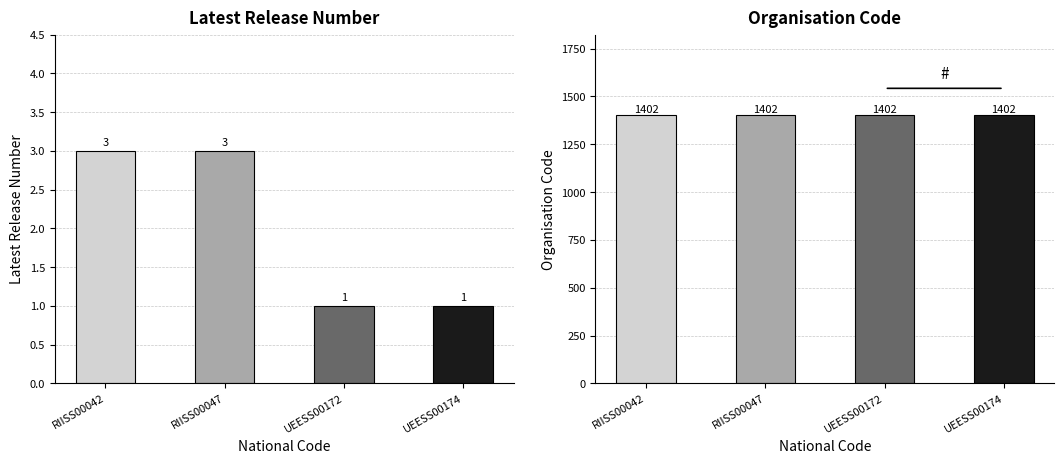

The value of Organisation Code at RIISS00042 is 776. True or false?

False